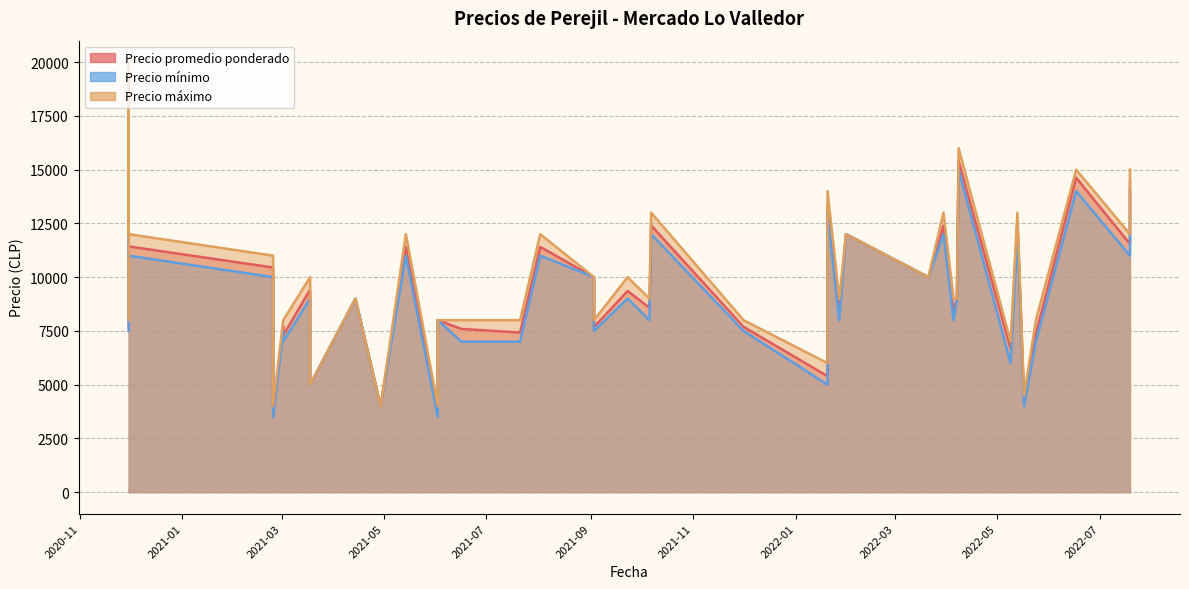

The value of Precio mínimo at 2020-11-30 is 7500. True or false?

True